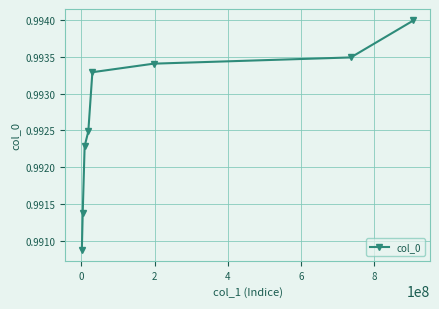

How many values are between 0 and 1?

8